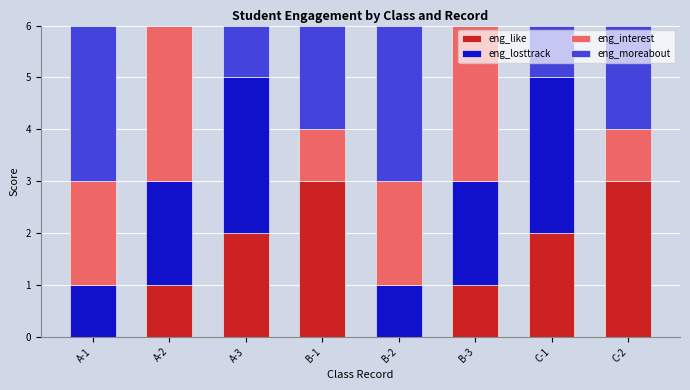

What is the total value across all series at A-1?

6